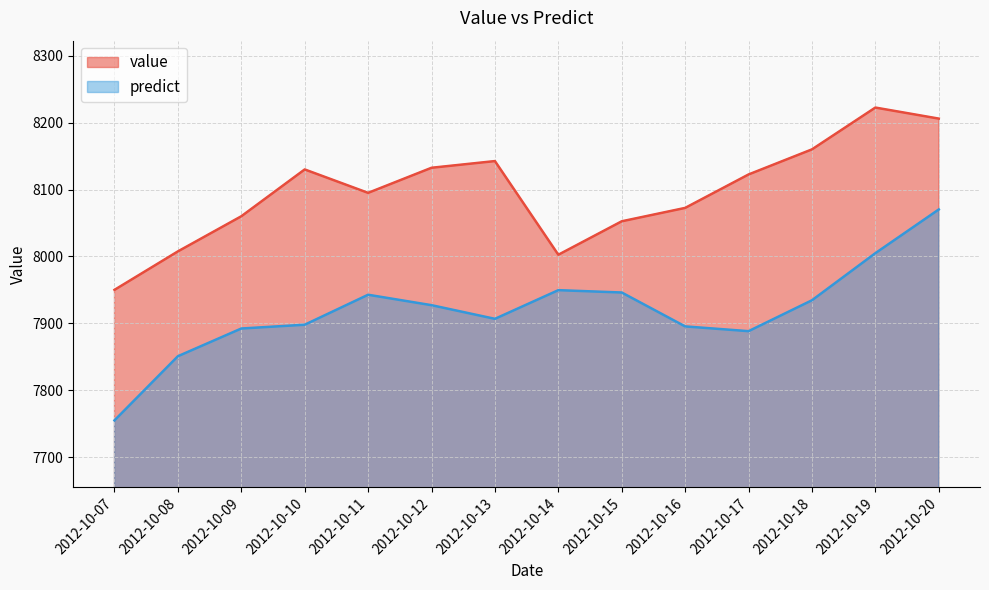

Rank the series by their maximum value, from lowest to highest.

predict, value